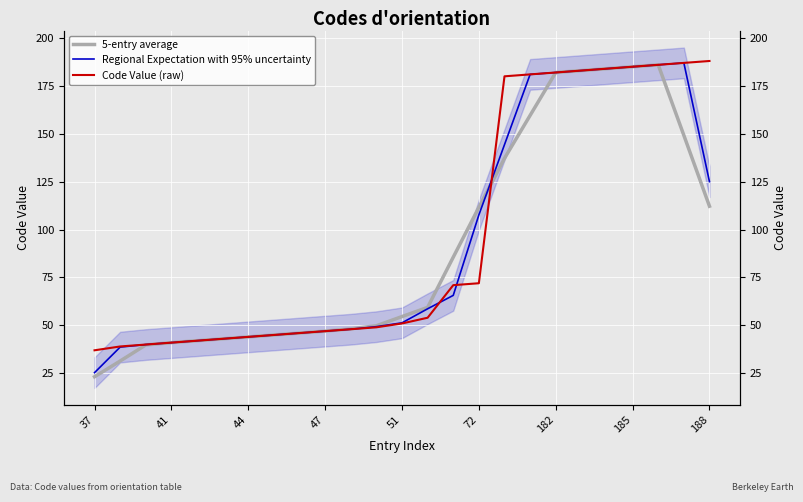

How many lines are shown in the chart?

3